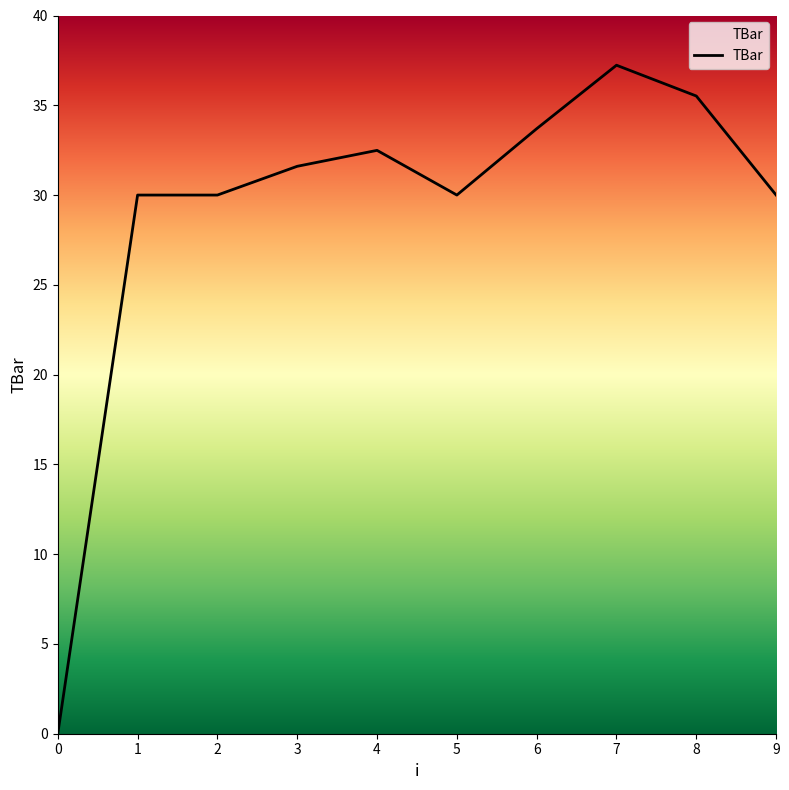

What is the difference between the values at 4 and 0?

32.5